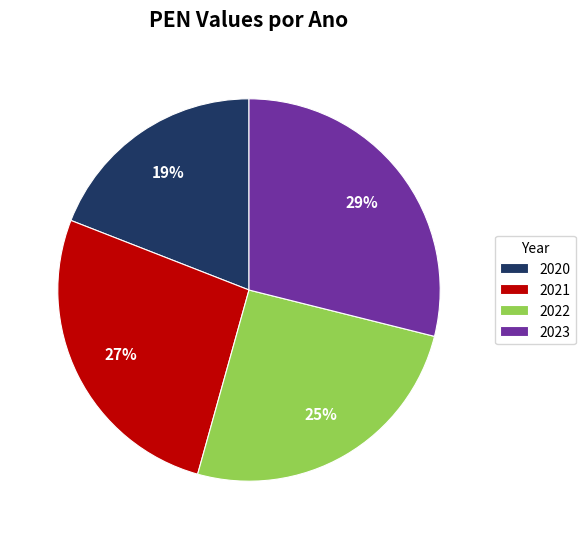

Is it true that 2021 is 27% of the pie?

True